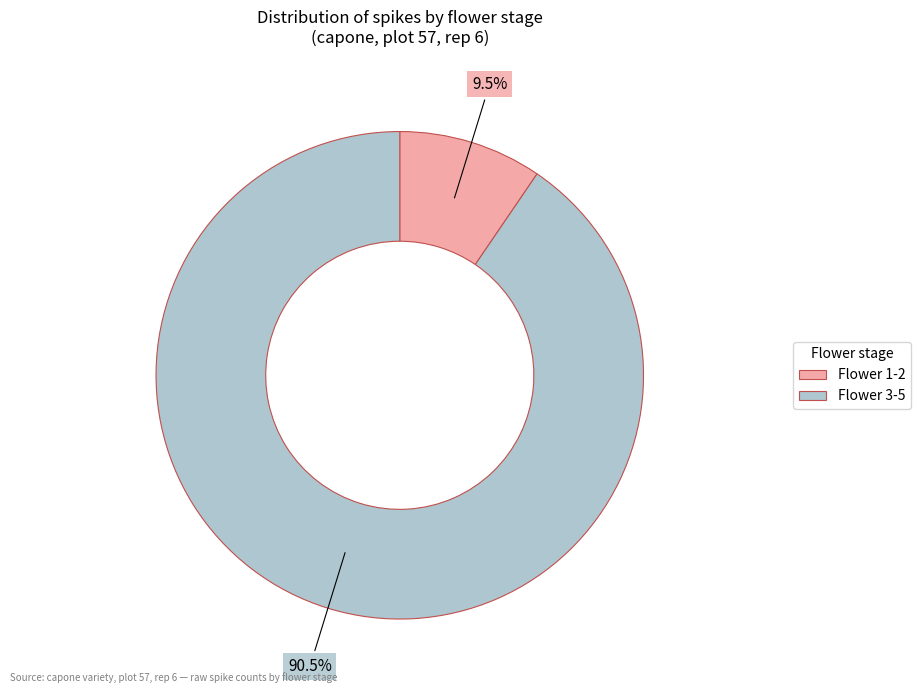

Rank the categories by value from lowest to highest.

Flower 1-2, Flower 3-5